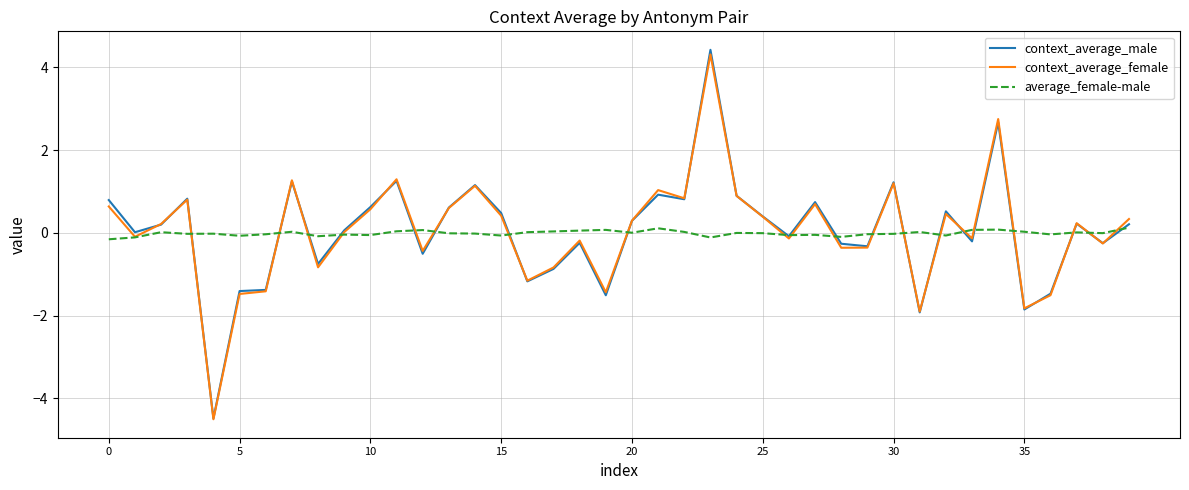

What is the difference between the maximum and minimum values in the context_average_male series?

8.9